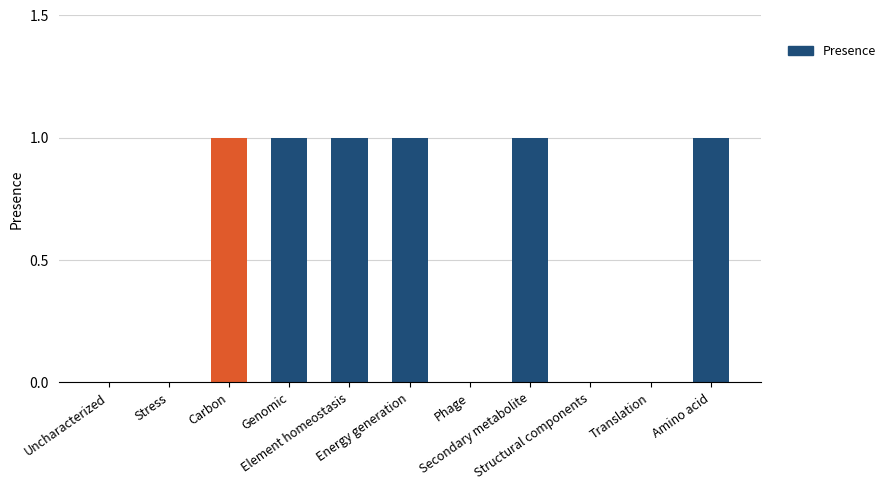

Reading left to right, extract all data points from this chart.

0	0	1	1	1	1	0	1	0	0	1